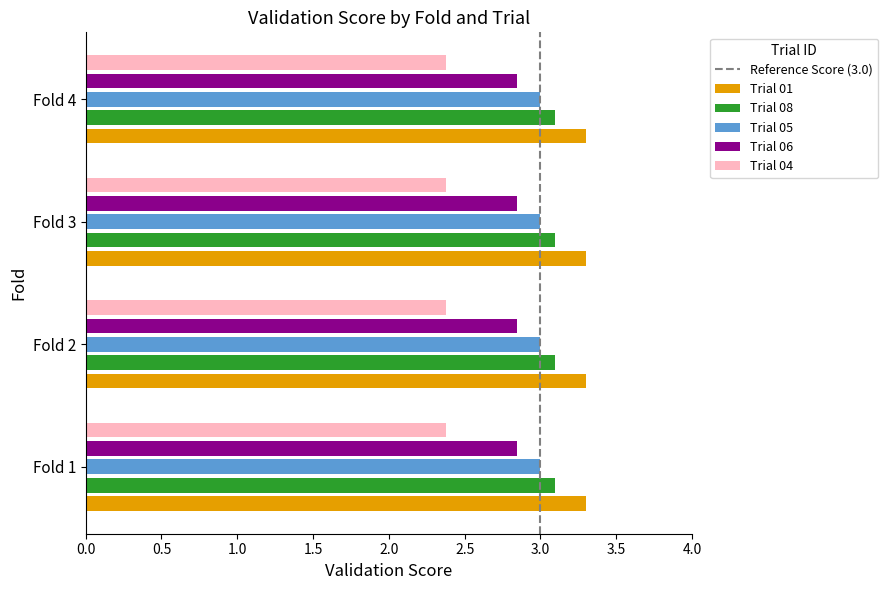

Is the value of Trial 06 at Fold 3 greater than the value of Trial 05 at Fold 1?

No